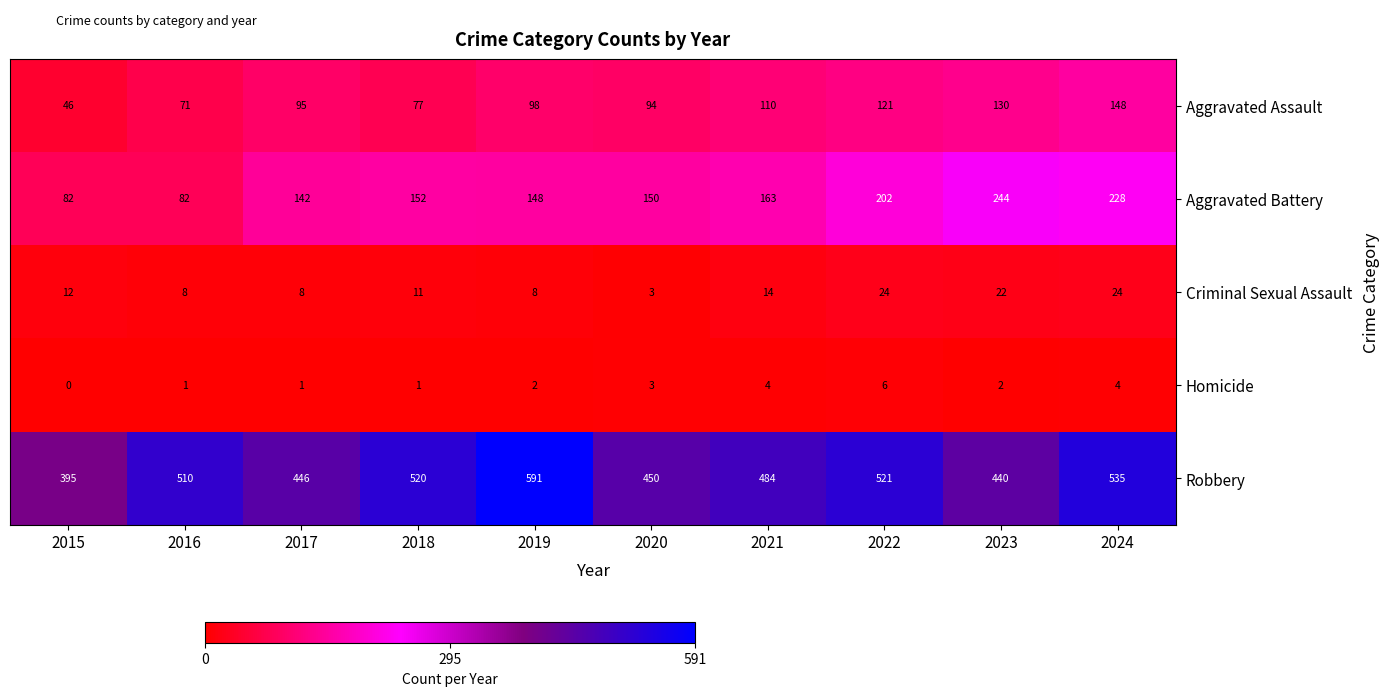

How many values in the Robbery series are below 510?

5